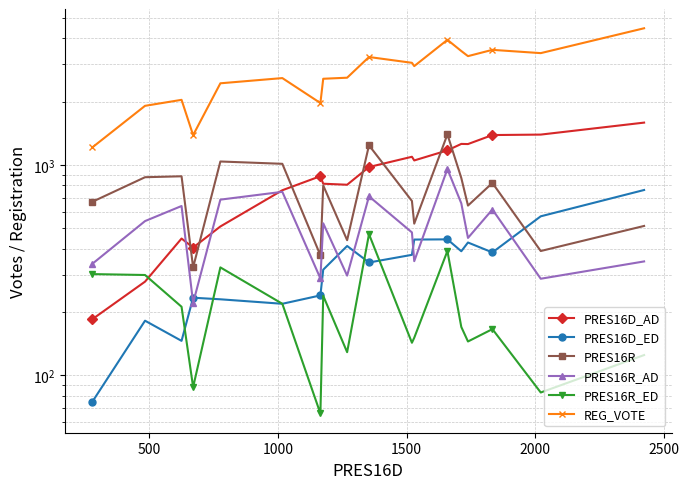

How many values in the PRES16D_AD series are below 977?

9